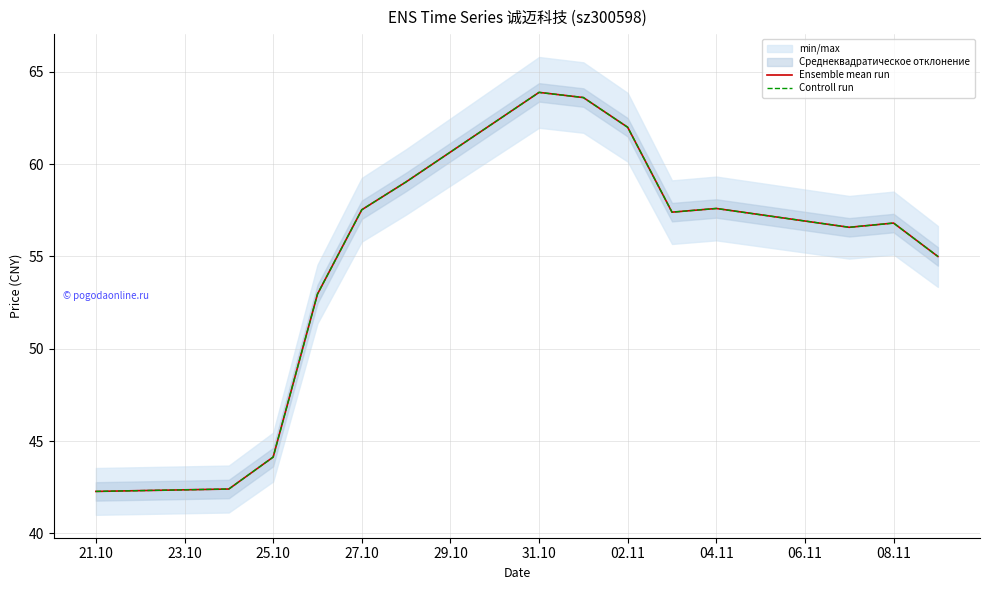

How many values in the Ensemble mean run series exceed 57?

7